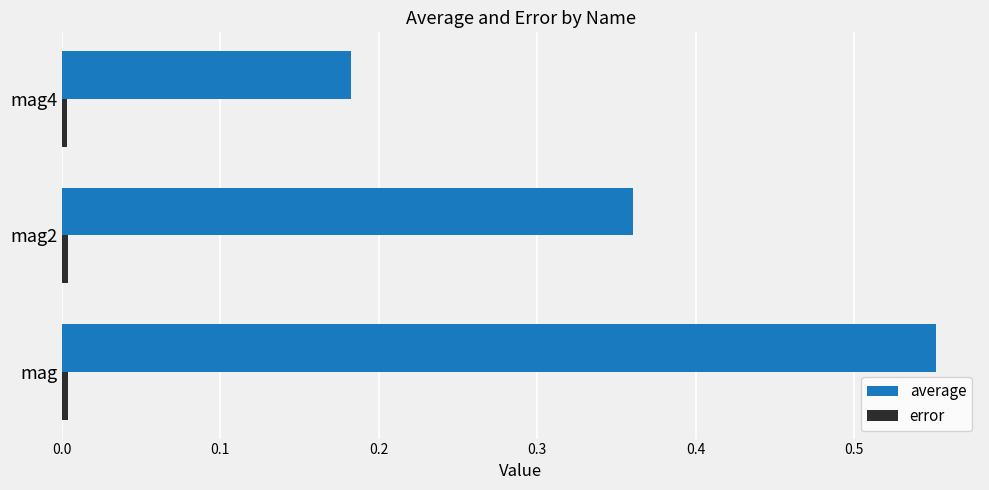

Which series has the largest range (max minus min)?

average